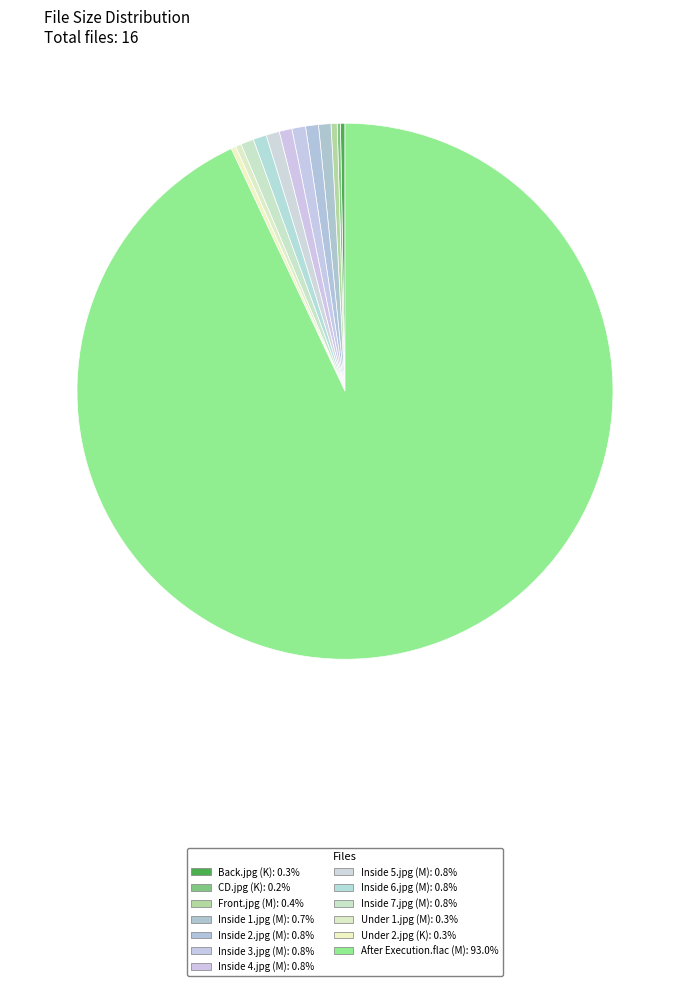

What is the majority slice?

After Execution.flac (M)